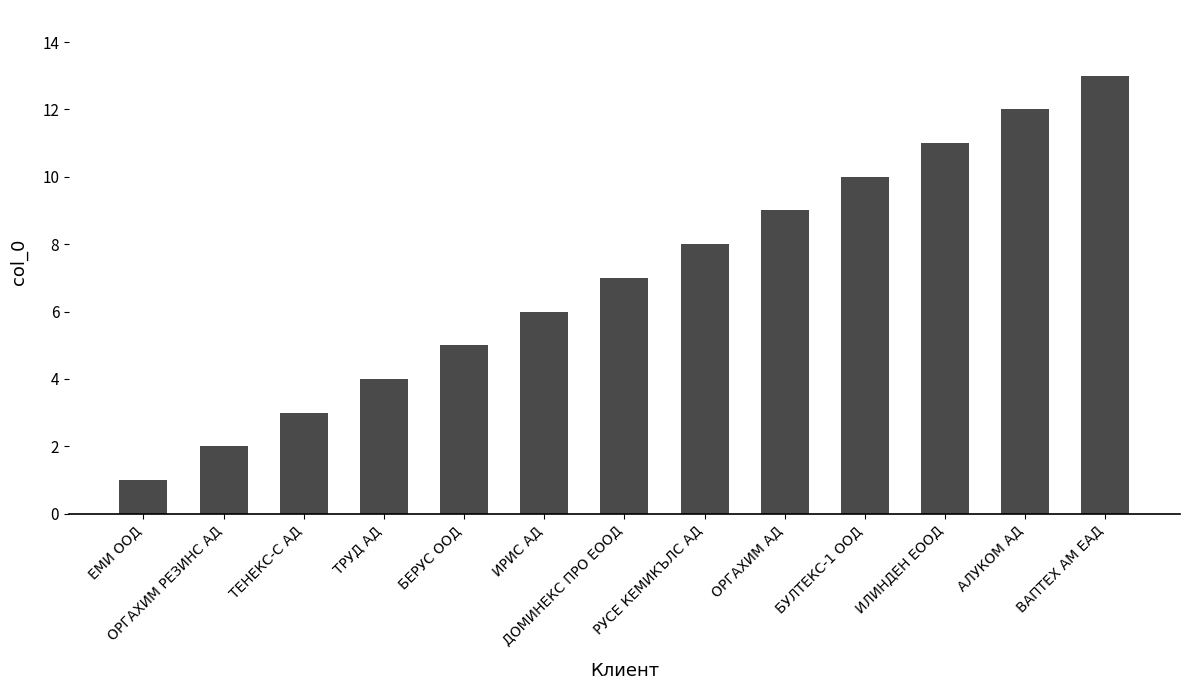

Reading left to right, what are all the values shown in this chart?

ЕМИ ООД=1	ОРГАХИМ РЕЗИНС АД=2	ТЕНЕКС-С АД=3	ТРУД АД=4	БЕРУС ООД=5	ИРИС АД=6	ДОМИНЕКС ПРО ЕООД=7	РУСЕ КЕМИКЪЛС АД=8	ОРГАХИМ АД=9	БУЛТЕКС-1 ООД=10	ИЛИНДЕН ЕООД=11	АЛУКОМ АД=12	ВАПТЕХ АМ ЕАД=13